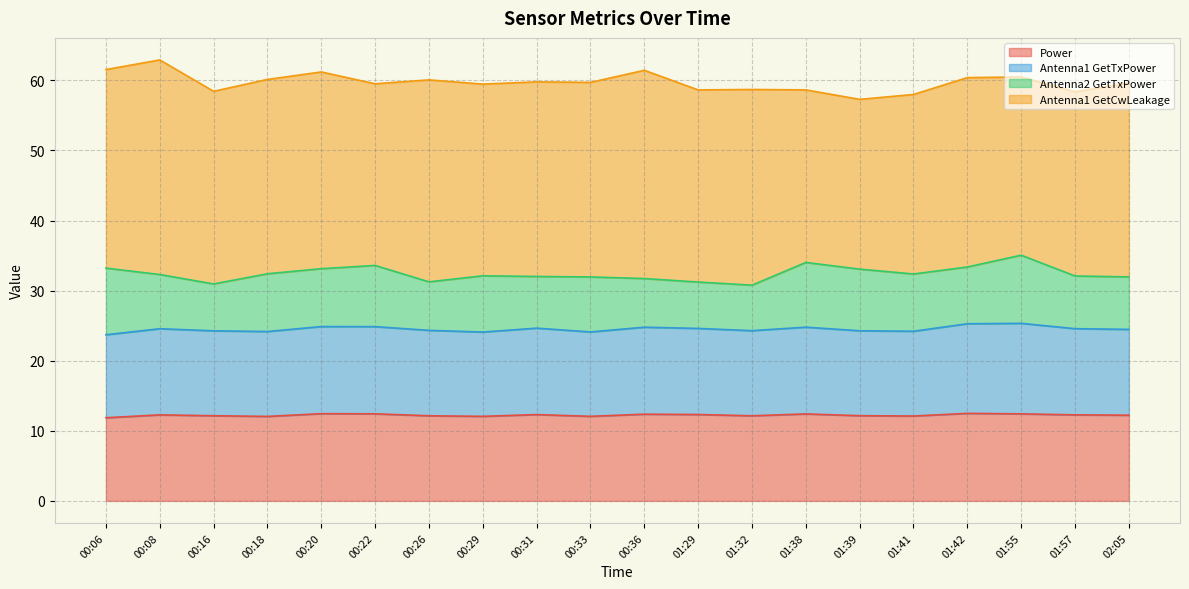

The value of Power at 00:36 is 12.4. True or false?

True